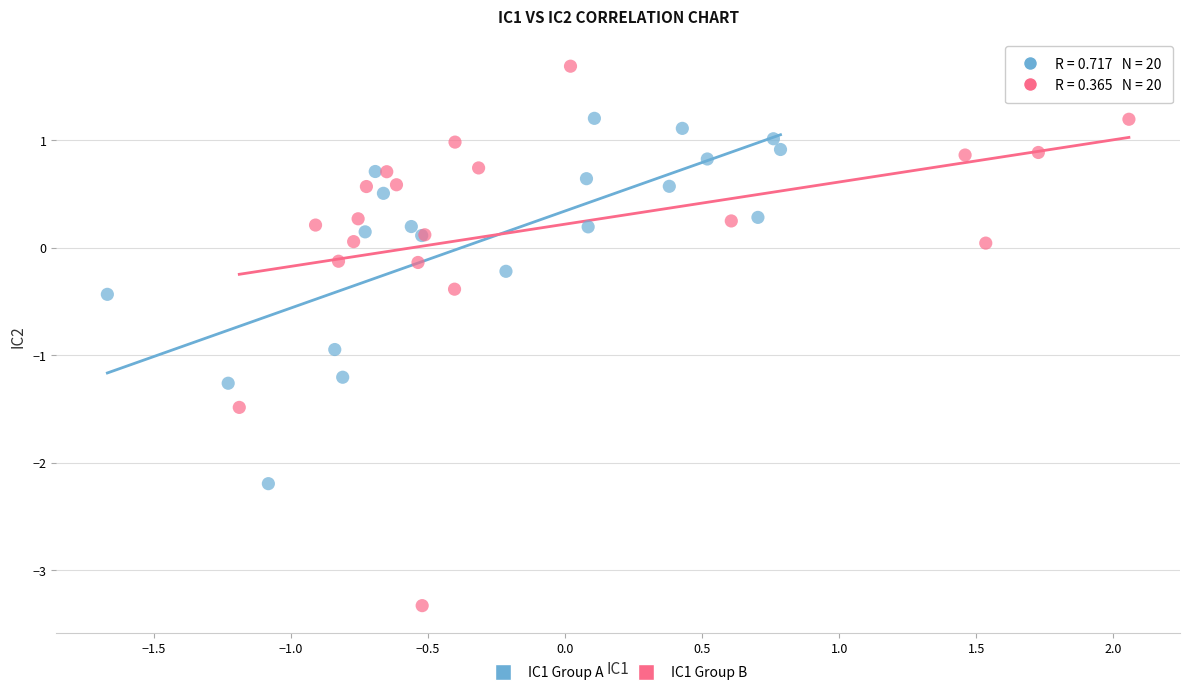

Which series reaches the minimum Y coordinate?

IC1 Group B